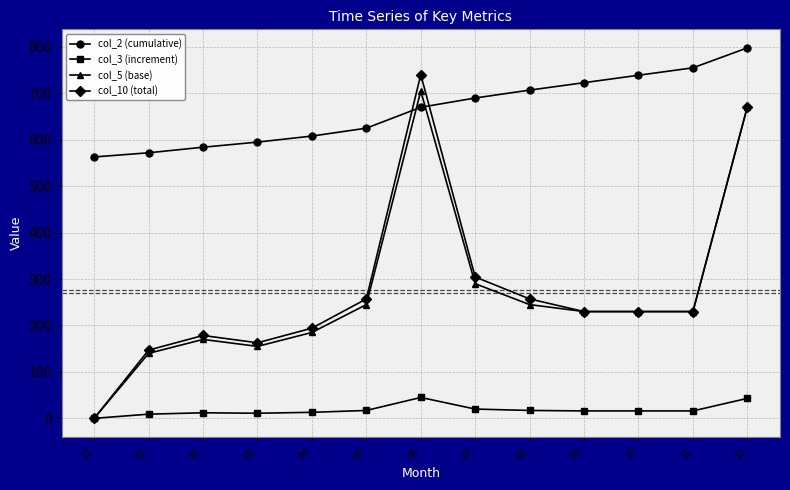

In col_3 (increment), how many points are higher than both neighbors (excluding endpoints)?

2